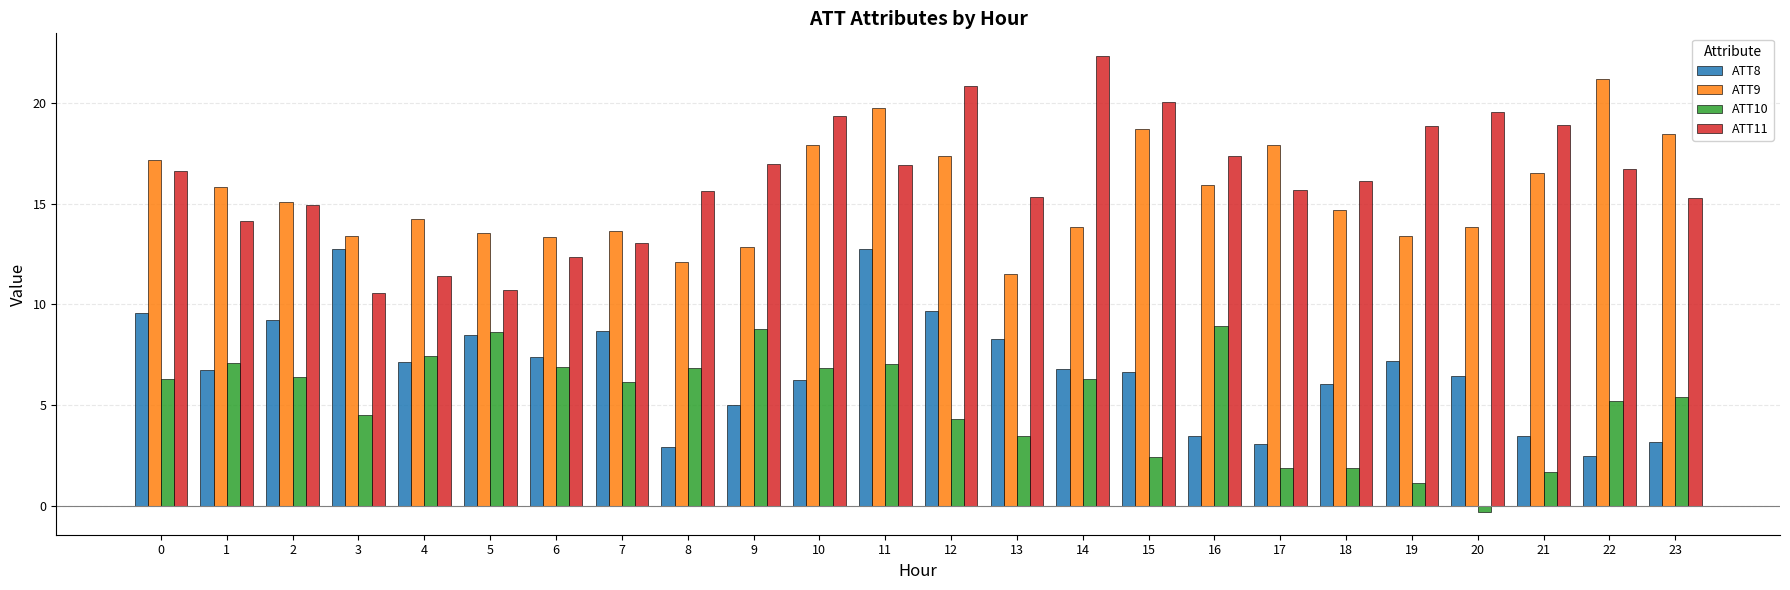

What is the difference between the second highest and minimum values in the ATT9 series?

8.2